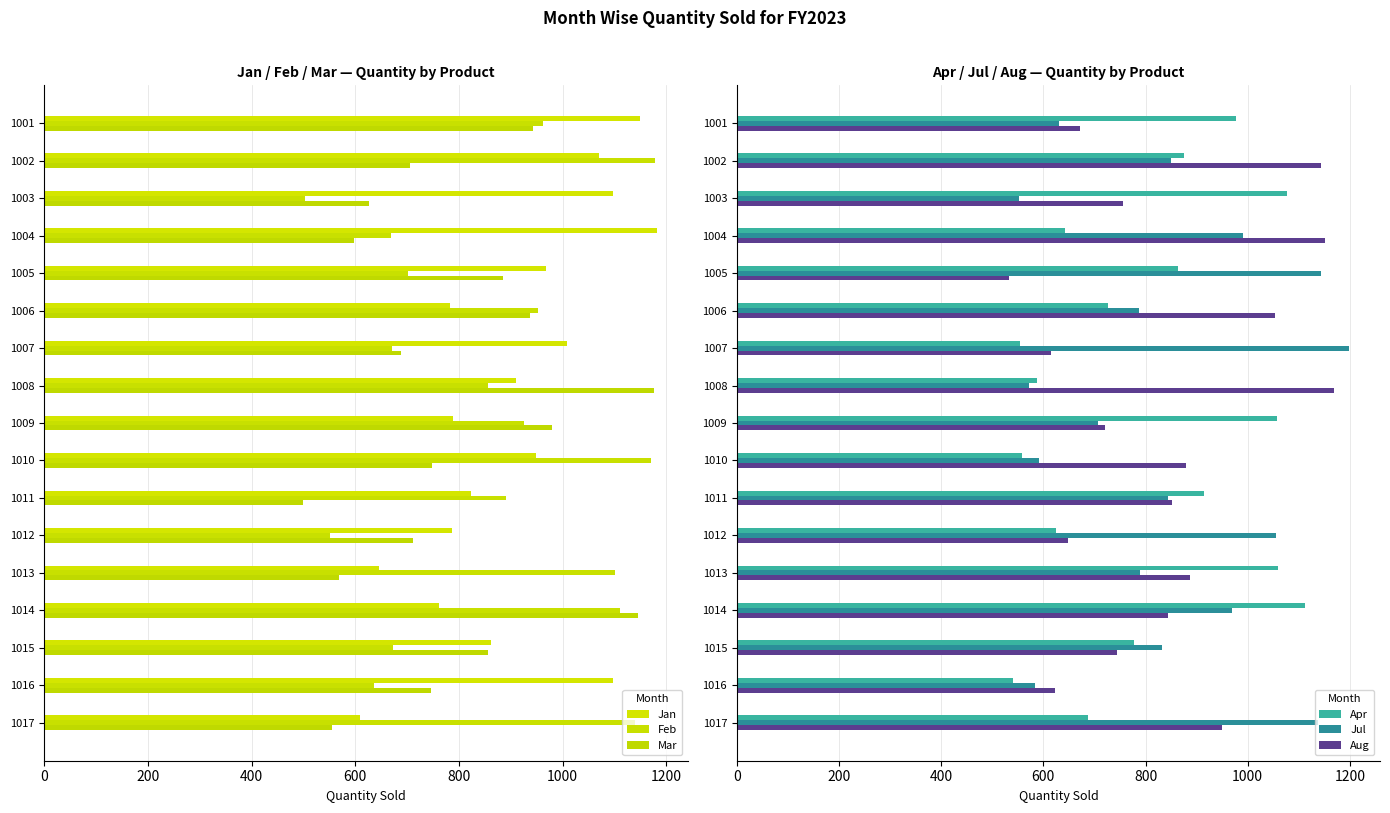

Does the chart contain any negative values?

No